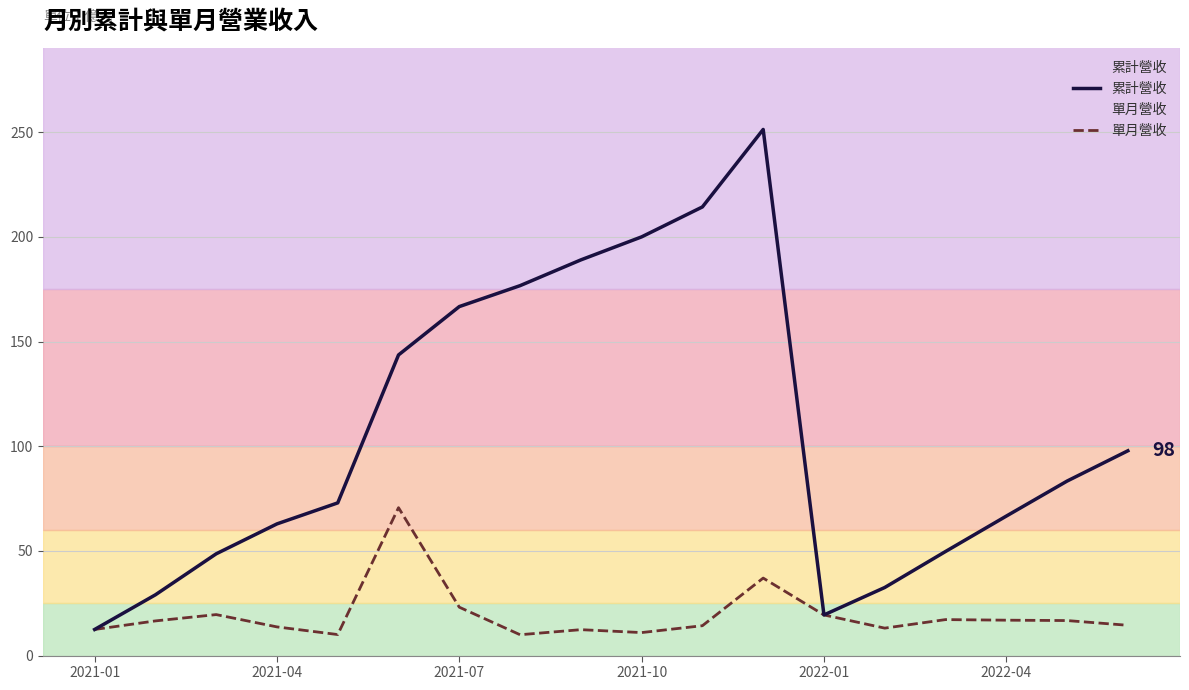

At how many categories does at least one series exceed 236?

1